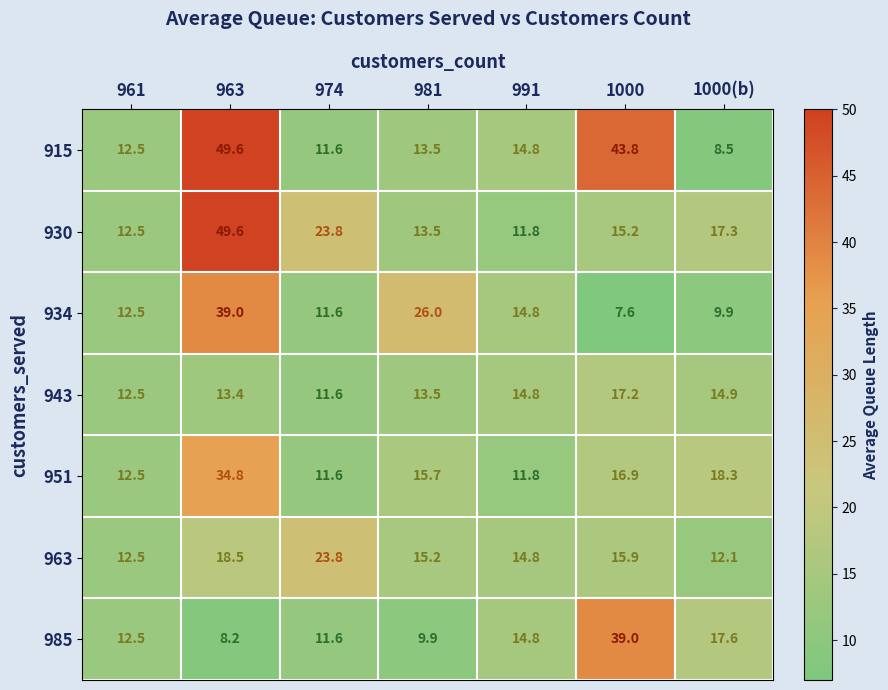

The value of 985 at 961 is 12.5. True or false?

True